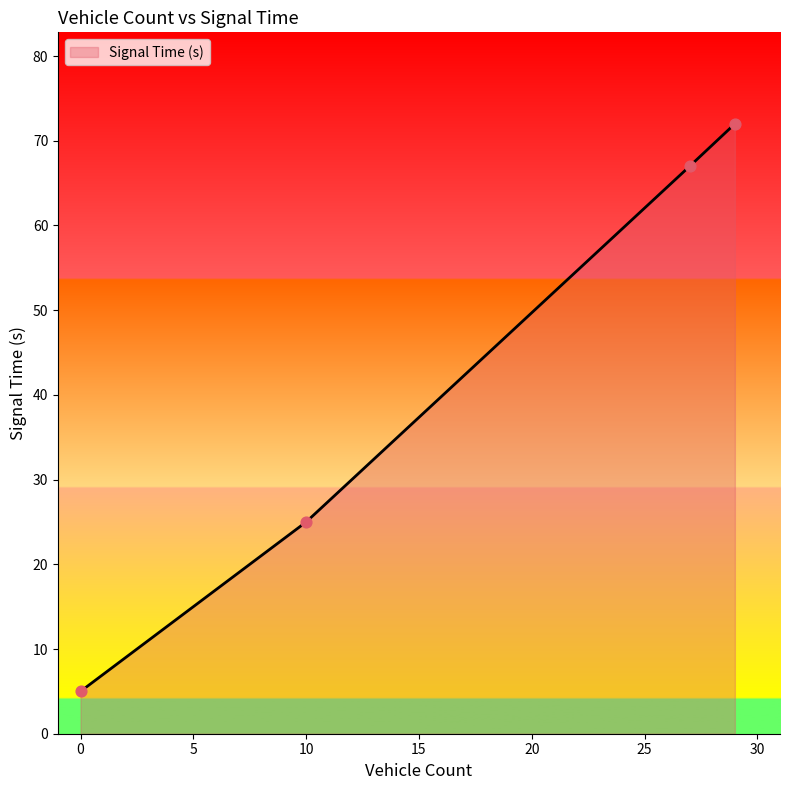

True or false: there are more than 0 points higher than both neighbors.

False